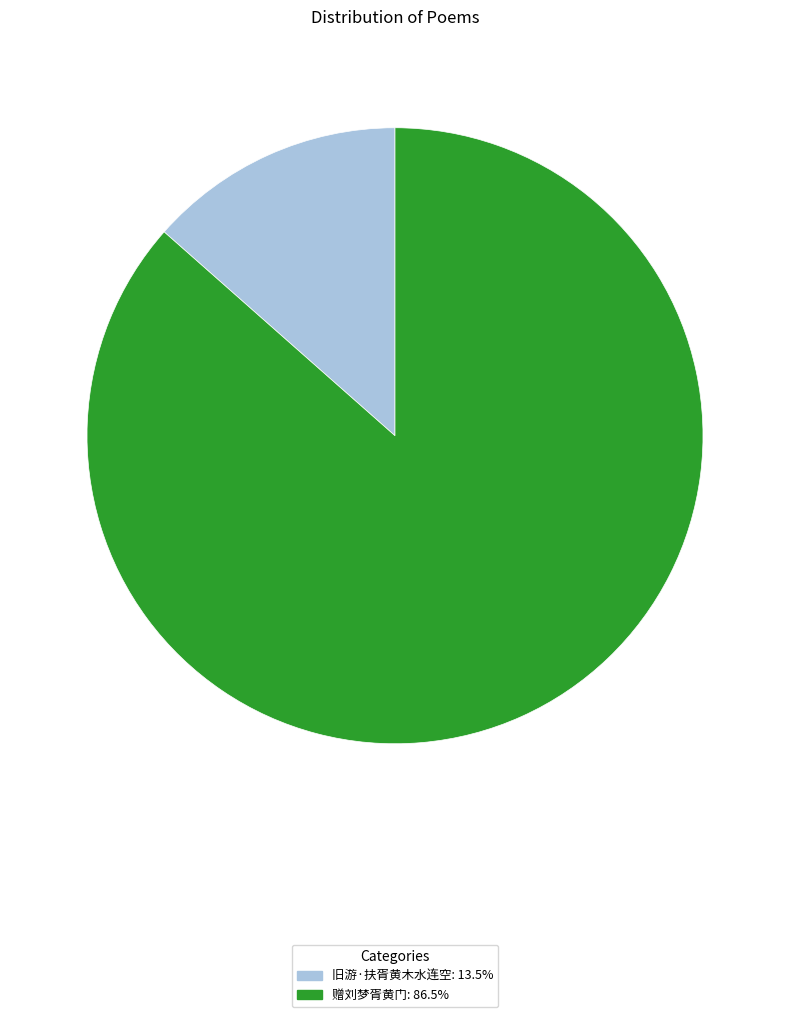

Approximately how many times larger is the value at 赠刘梦胥黄门 compared to 旧游·扶胥黄木水连空?

6.4